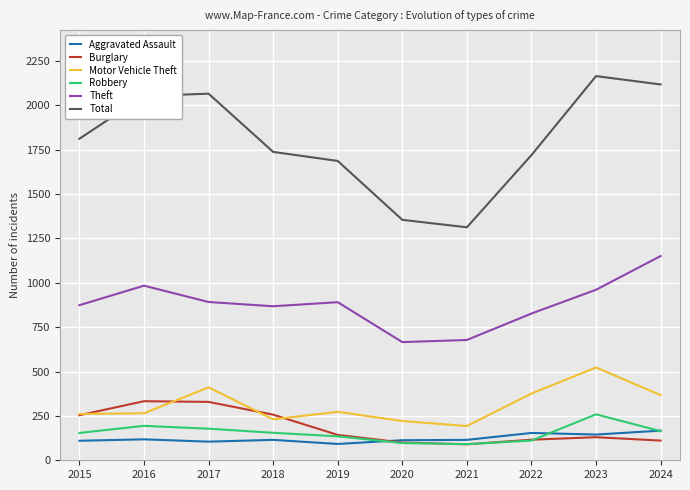

The value of Robbery at 2018 is 155. True or false?

True